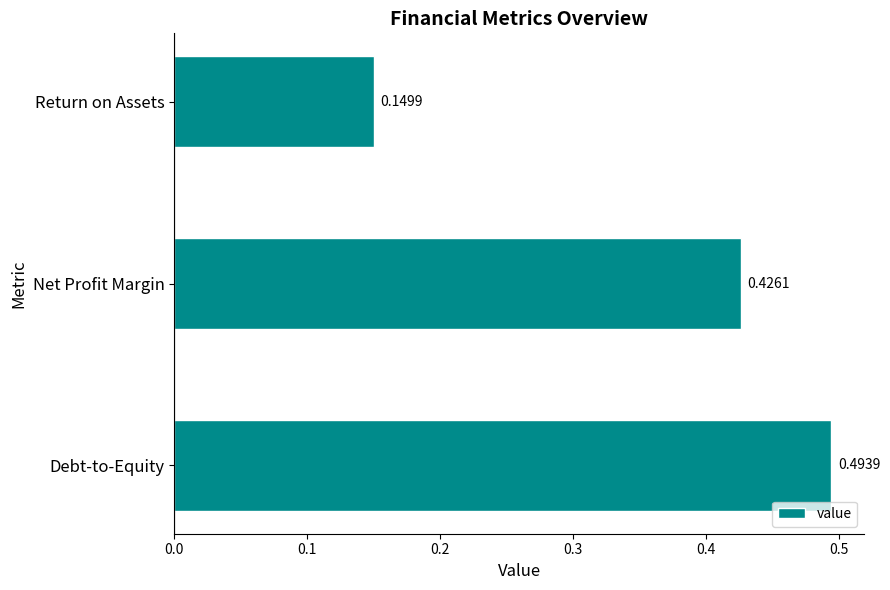

Rank the categories by value from highest to lowest.

Debt-to-Equity, Net Profit Margin, Return on Assets